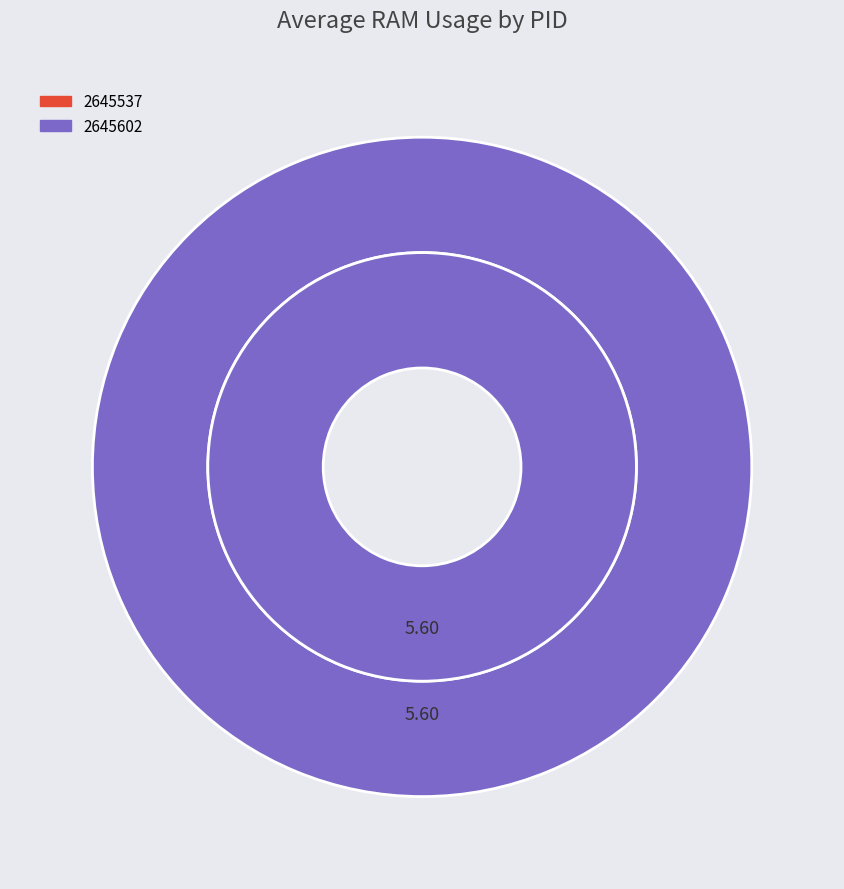

What is the majority slice?

2645602